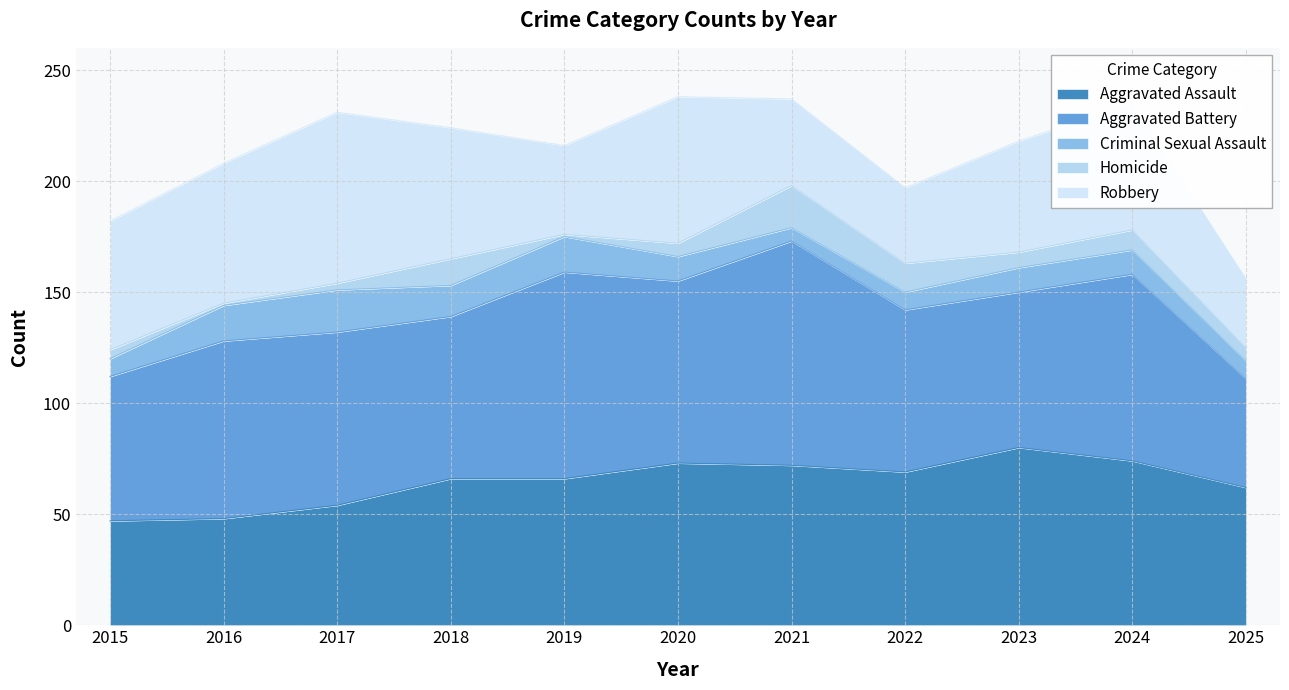

What is the value of the Aggravated Battery point at the 4th from the left?

73